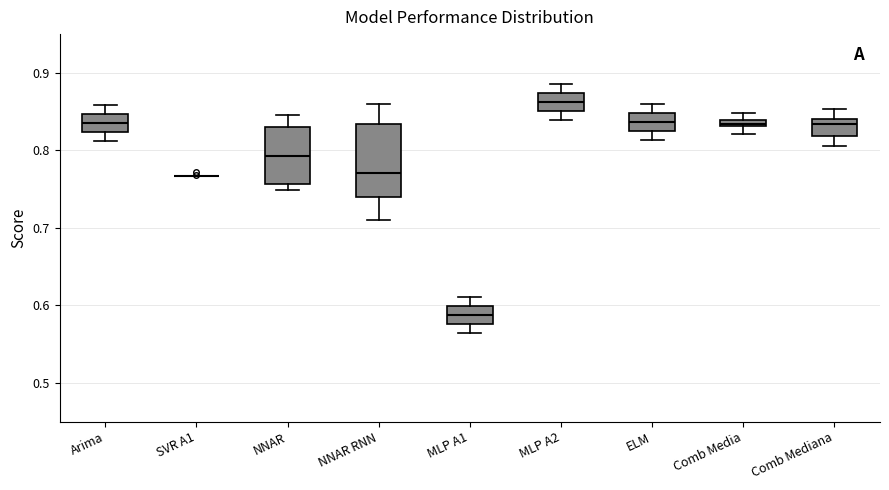

Comparing the boxes themselves (not the whiskers), which one is the tallest?

NNAR RNN